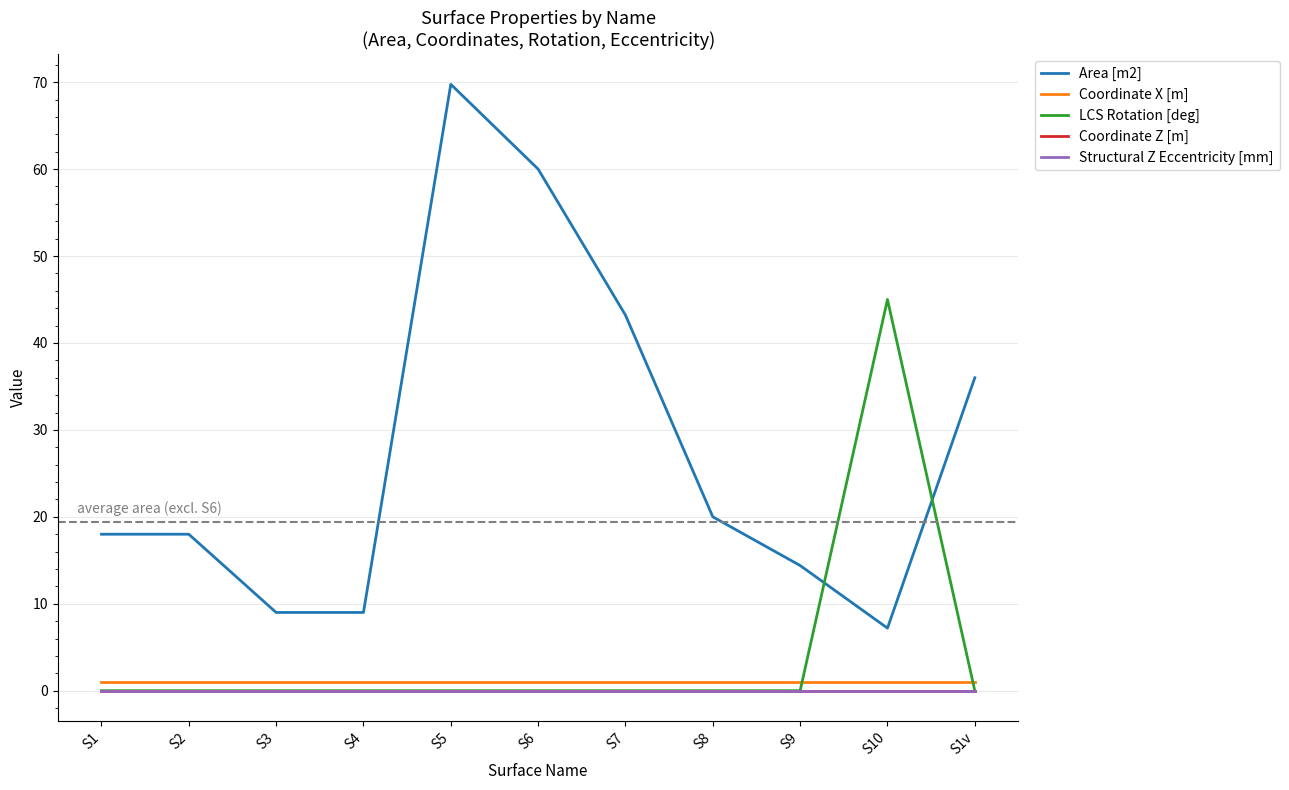

Reading left to right, what are all the values shown in this chart?

Area [m2]: S1=18.0	S2=18.0	S3=9.0	S4=9.0	S5=69.8	S6=60.0	S7=43.2	S8=20.0	S9=14.4	S10=7.2	S1v=36.0
Coordinate X [m]: S1=1.0	S2=1.0	S3=1.0	S4=1.0	S5=1.0	S6=1.0	S7=1.0	S8=1.0	S9=1.0	S10=1.0	S1v=1.0
LCS Rotation [deg]: S1=0.0	S2=0.0	S3=0.0	S4=0.0	S5=0.0	S6=0.0	S7=0.0	S8=0.0	S9=0.0	S10=45.0	S1v=0.0
Coordinate Z [m]: S1=0.0	S2=0.0	S3=0.0	S4=0.0	S5=0.0	S6=0.0	S7=0.0	S8=0.0	S9=0.0	S10=0.0	S1v=0.0
Structural Z Eccentricity [mm]: S1=0.0	S2=0.0	S3=0.0	S4=0.0	S5=0.0	S6=0.0	S7=0.0	S8=0.0	S9=0.0	S10=0.0	S1v=0.0